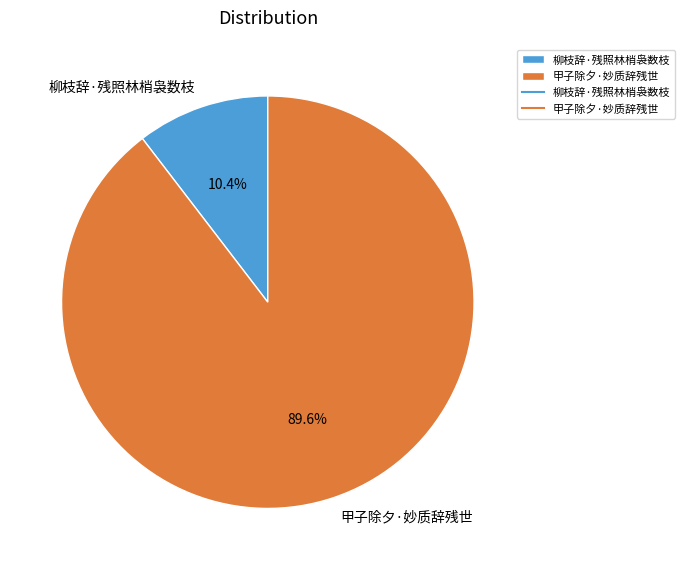

Which has a higher value, 甲子除夕·妙质辞残世 or 柳枝辞·残照林梢袅数枝?

甲子除夕·妙质辞残世